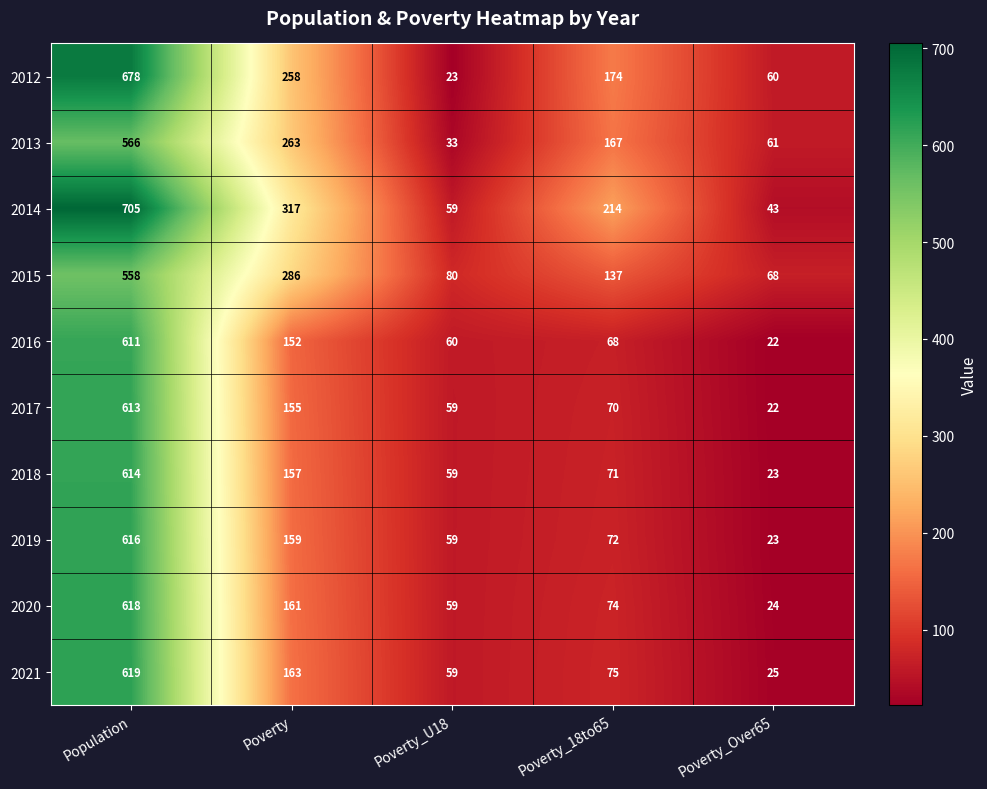

Rank the series by their maximum value, from highest to lowest.

2014, 2012, 2021, 2020, 2019, 2018, 2017, 2016, 2013, 2015